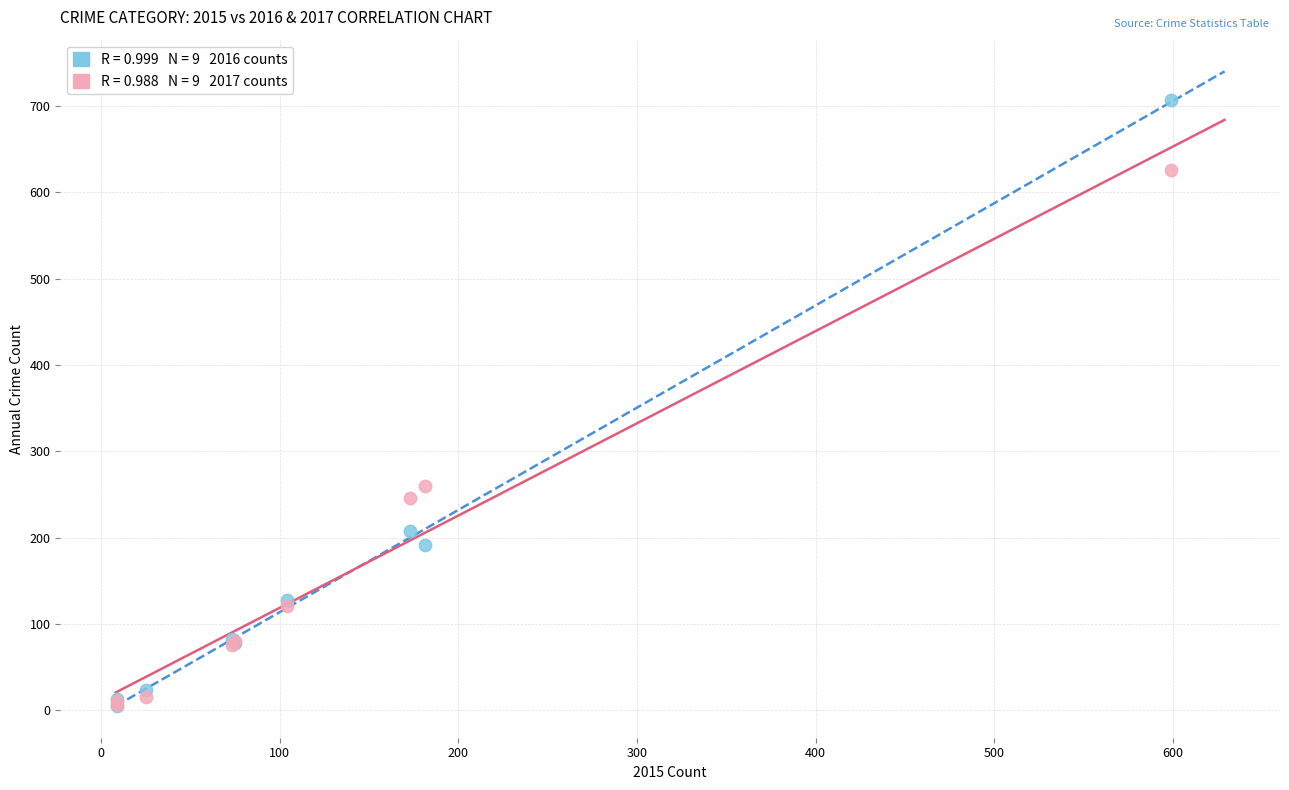

Across all series, what Y value is closest to 356?

260